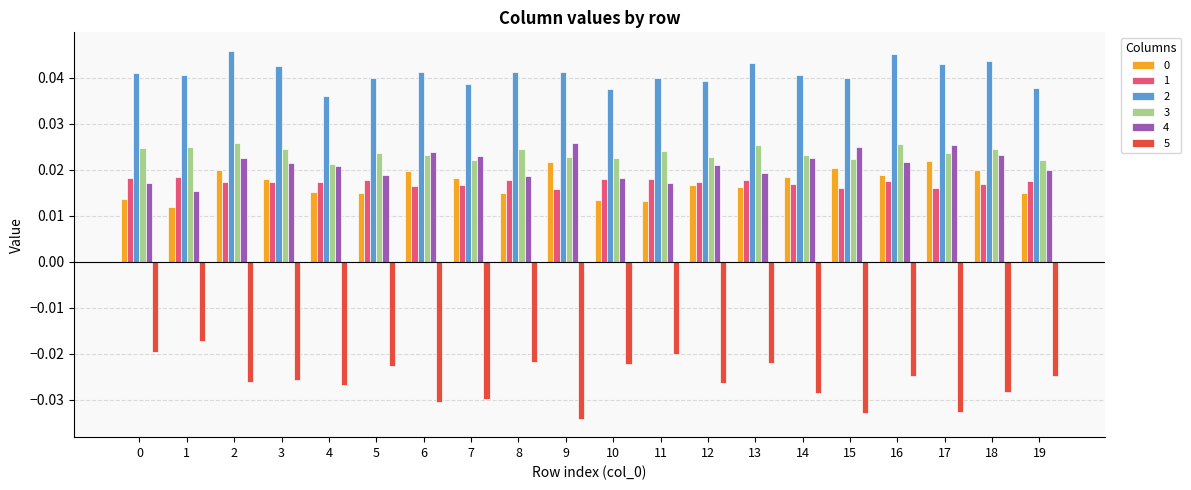

At how many categories does at least one series exceed 0?

20